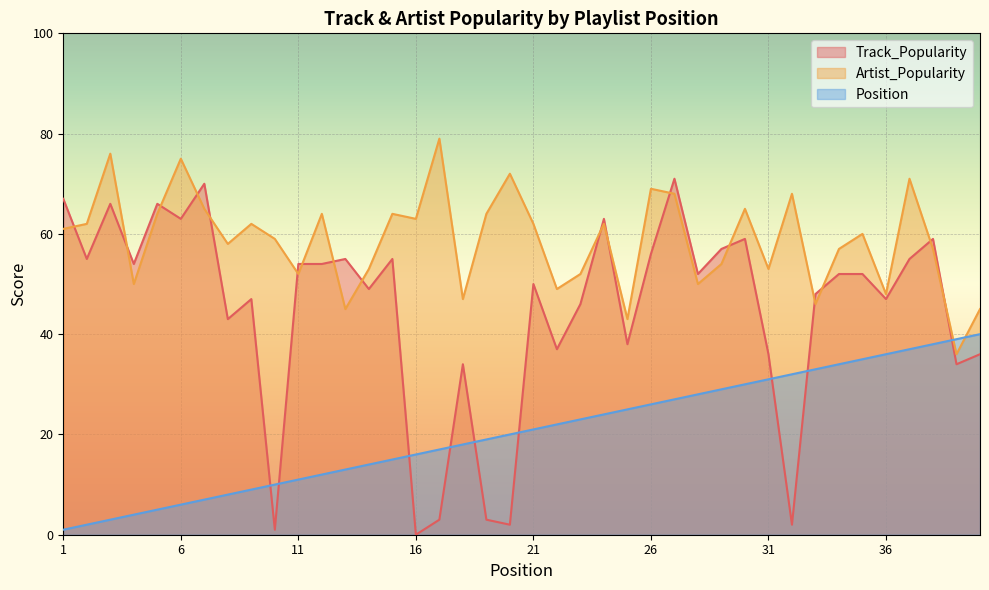

True or false: Position has more than 0 points higher than both neighbors.

False